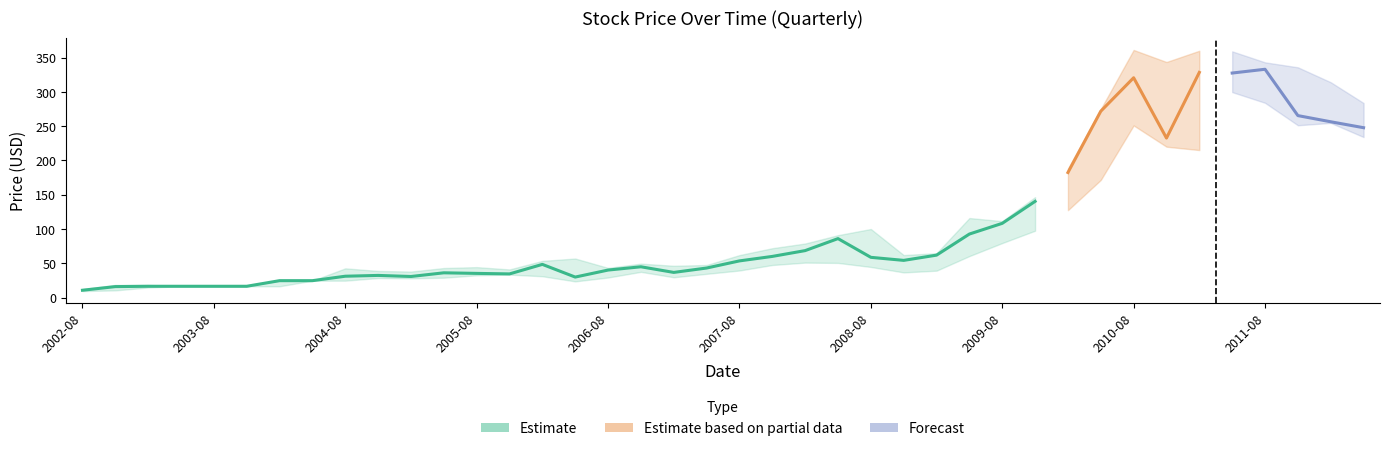

What is the maximum value shown in the chart?

361.1